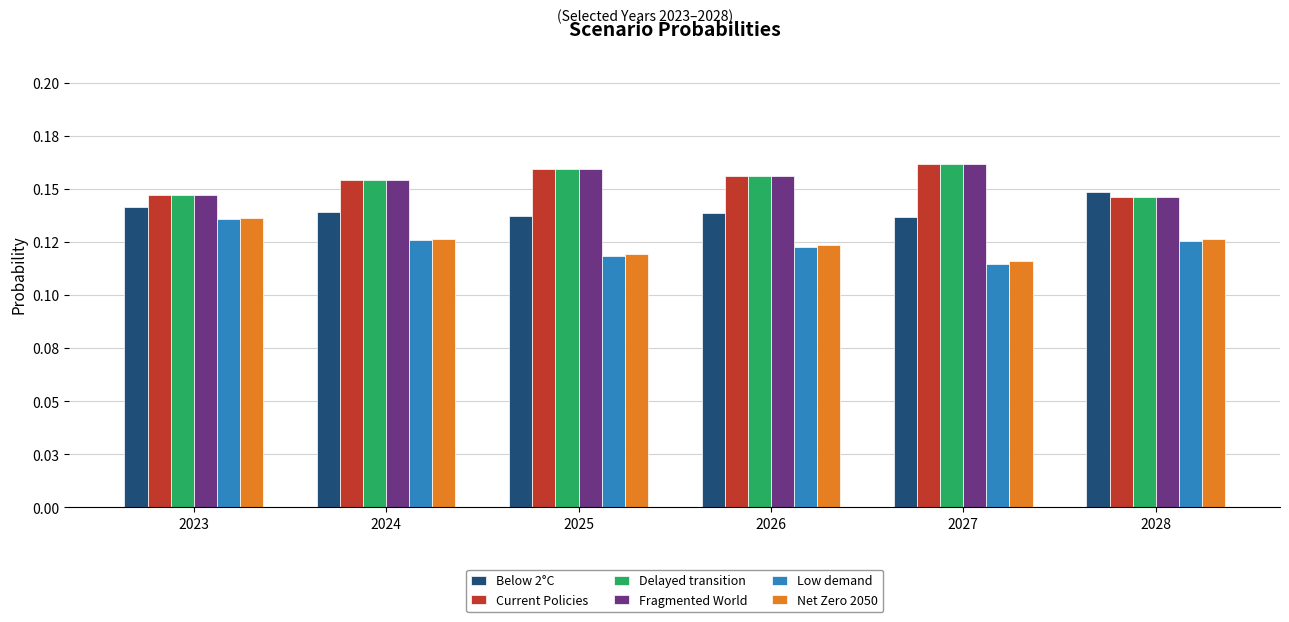

Does the chart contain any negative values?

No